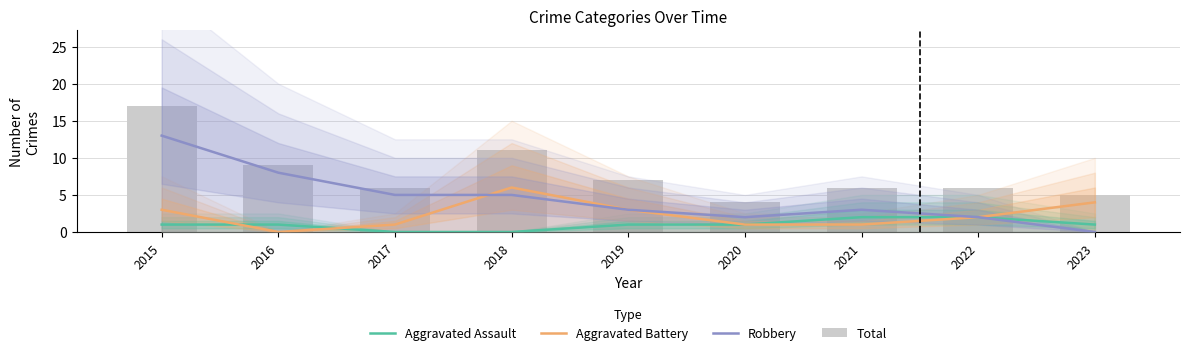

What is the sum of the Robbery values at 2015 and 2016?

21